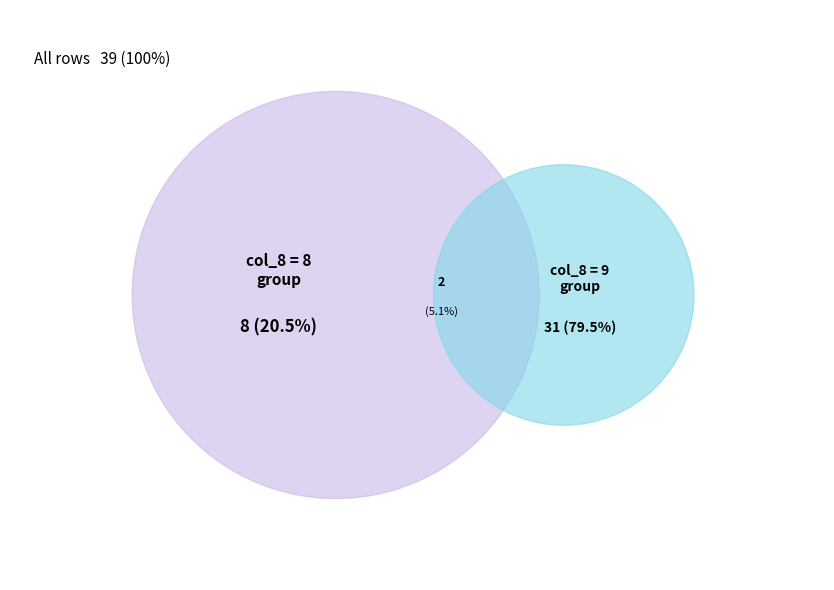

Is it true that 0.20% is 1% of the pie?

False